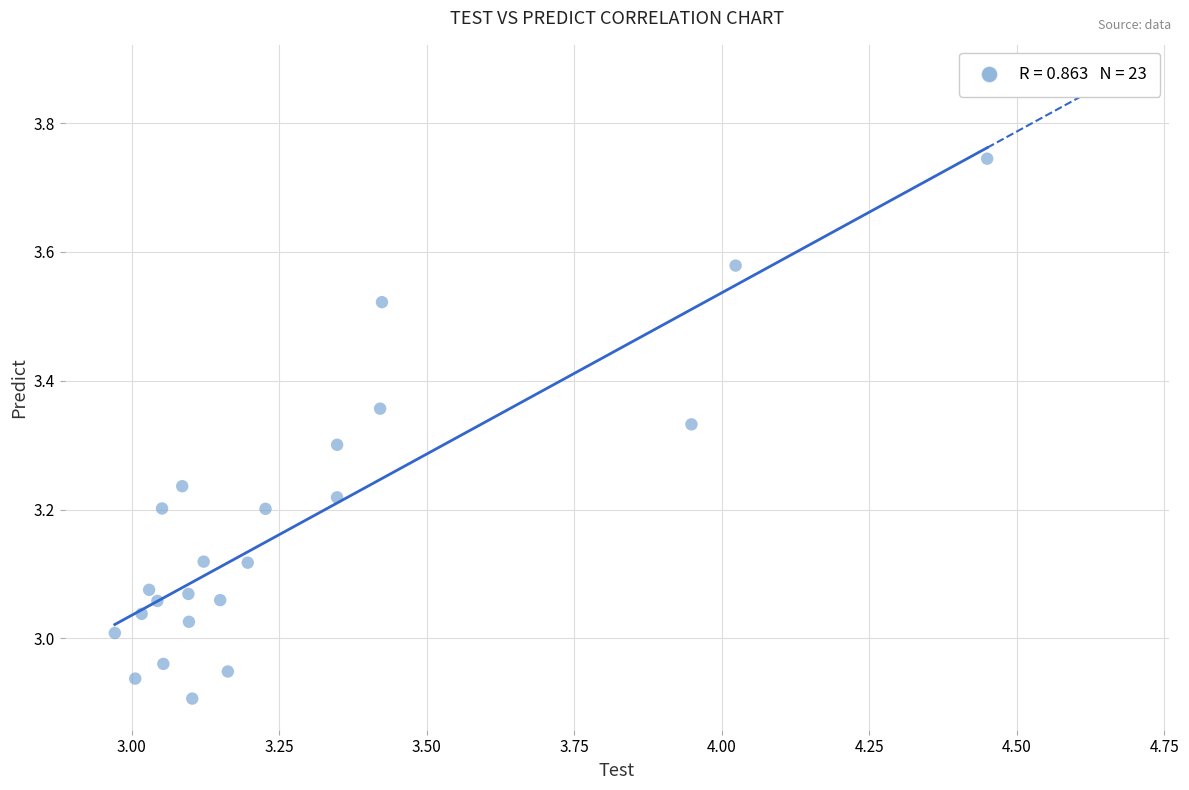

What is the range of Y values (max minus min)?

0.8